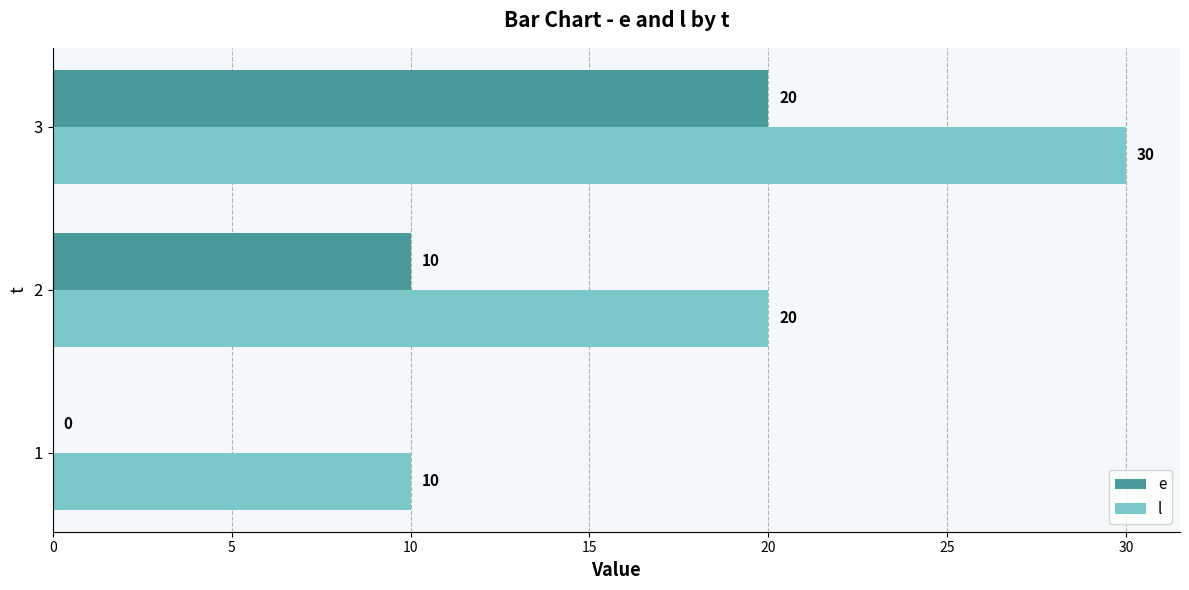

What is the sum of the e values at 2 and 3?

30